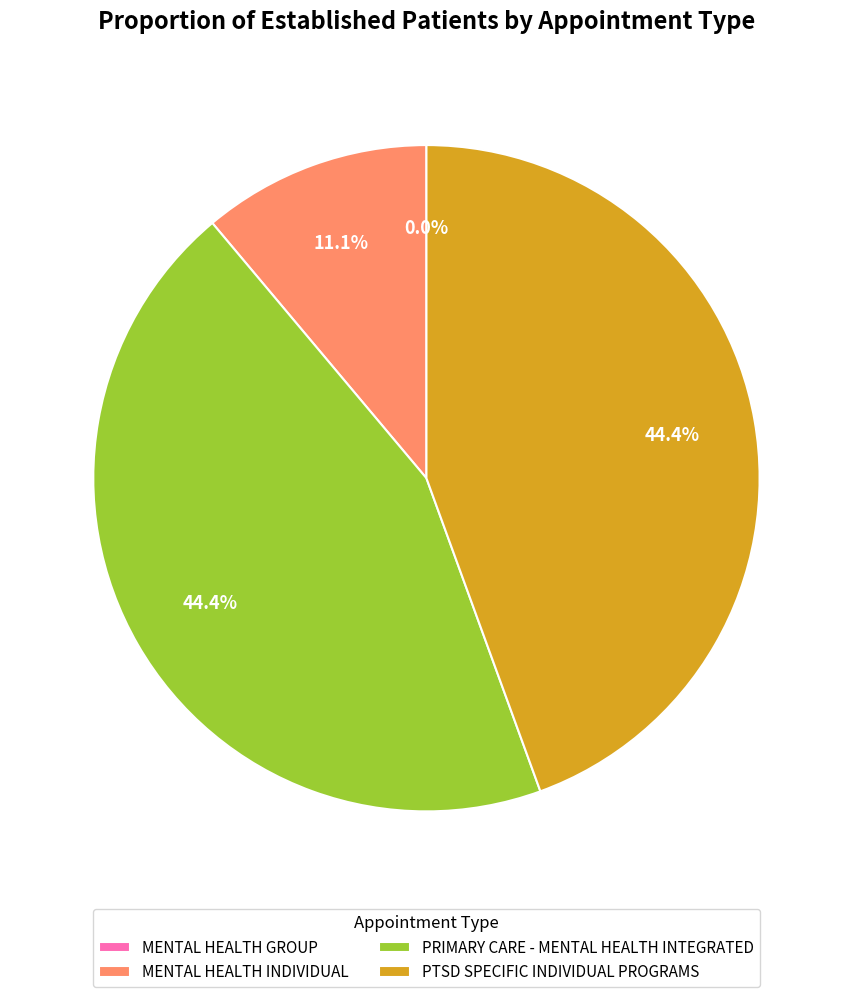

How many slices are in this pie chart?

4